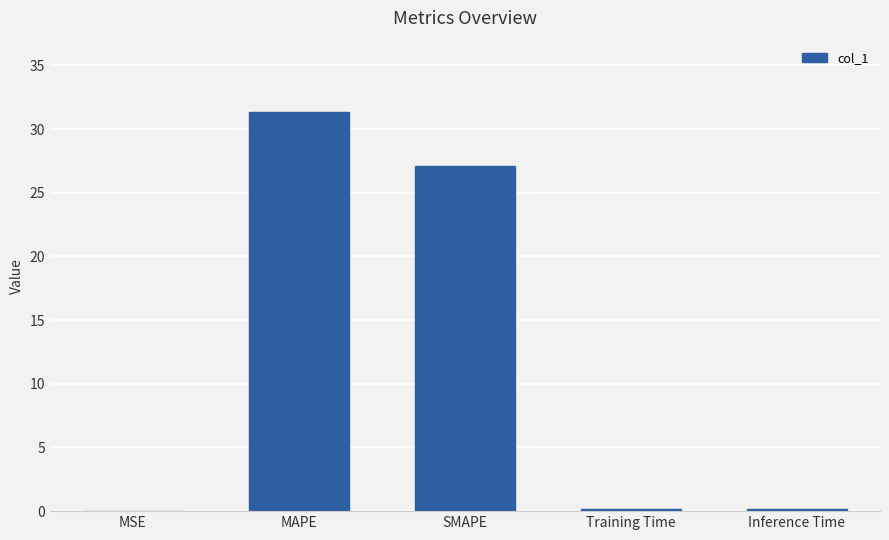

At which category does the chart reach its peak across all series?

MAPE